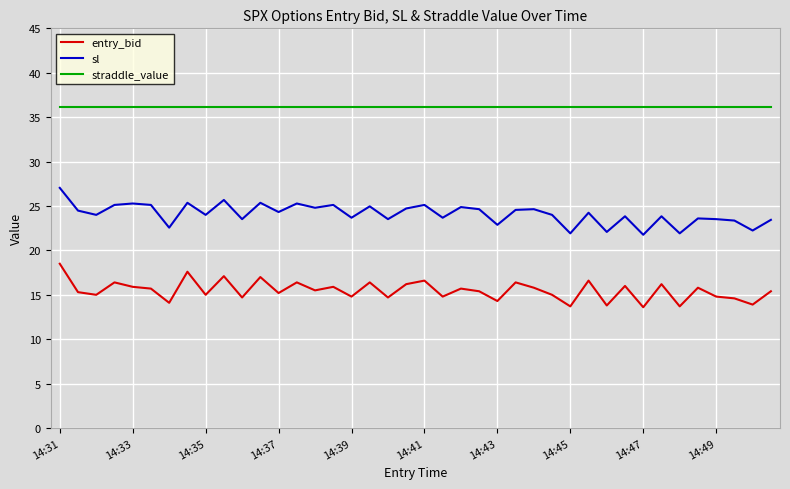

Which series has the largest range (max minus min)?

sl